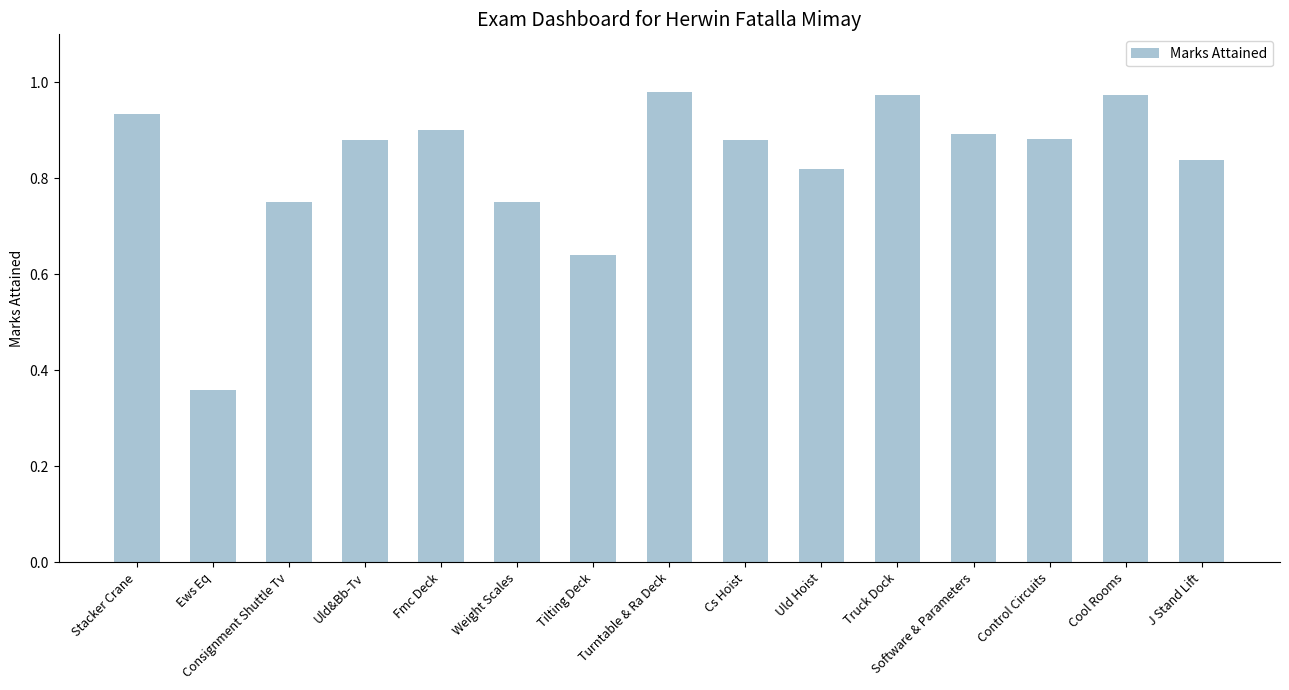

True or false: the data shows 1.6 at Cool Rooms.

False